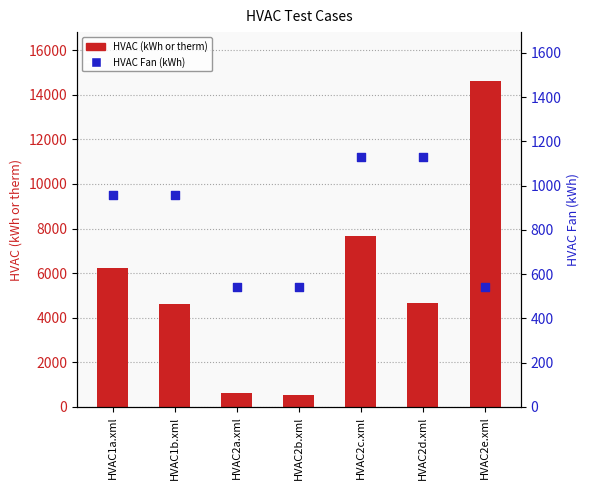

Which series contains the highest Y value?

HVAC (kWh or therm)